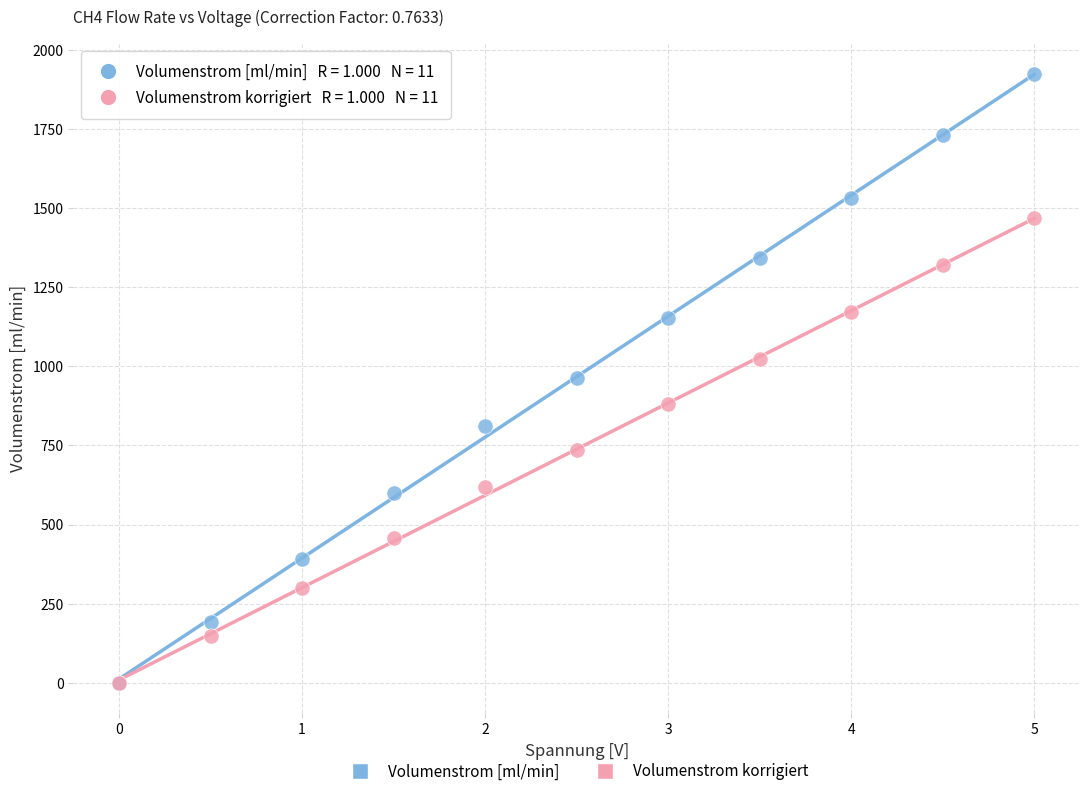

Which series reaches the maximum Y coordinate?

Volumenstrom [ml/min]